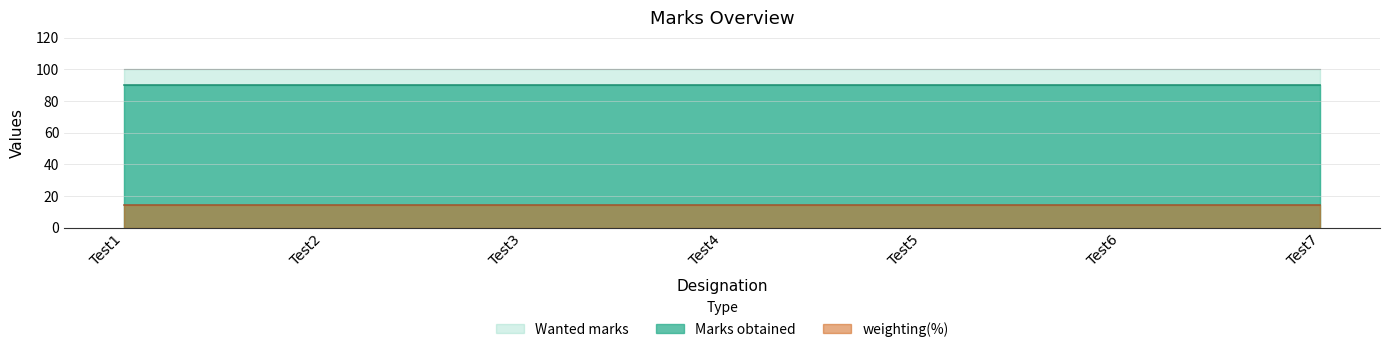

What is the minimum value shown in the chart?

14